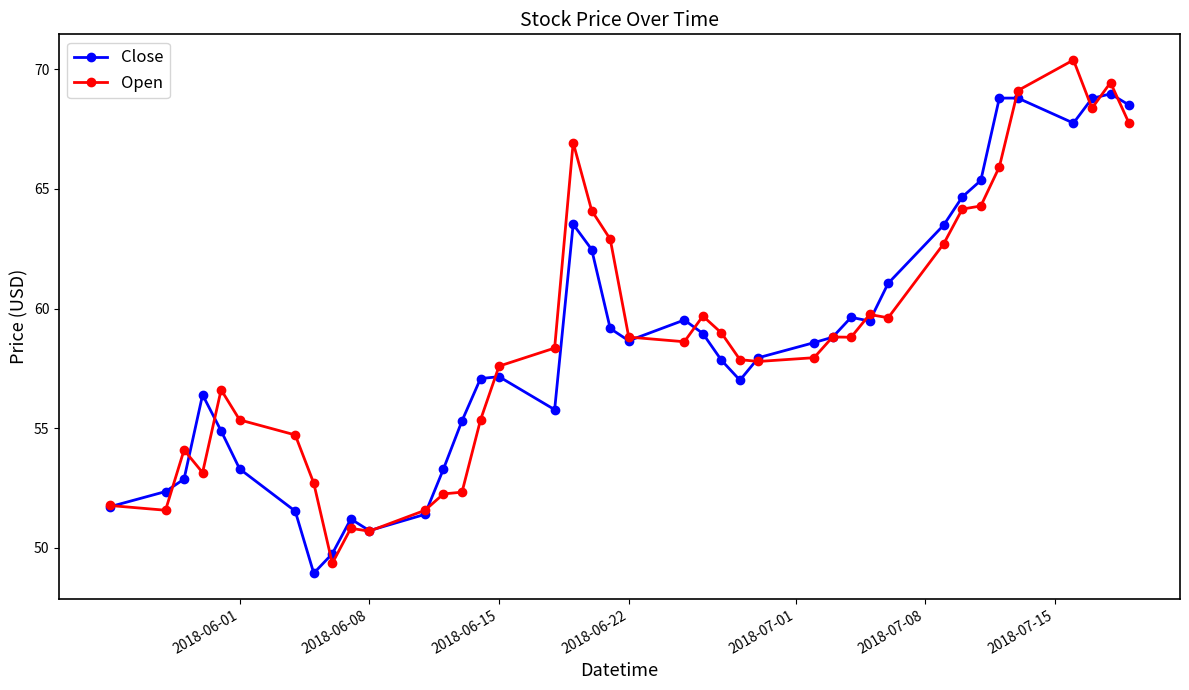

What is the value of the Open point at the 8th from the left?

52.7